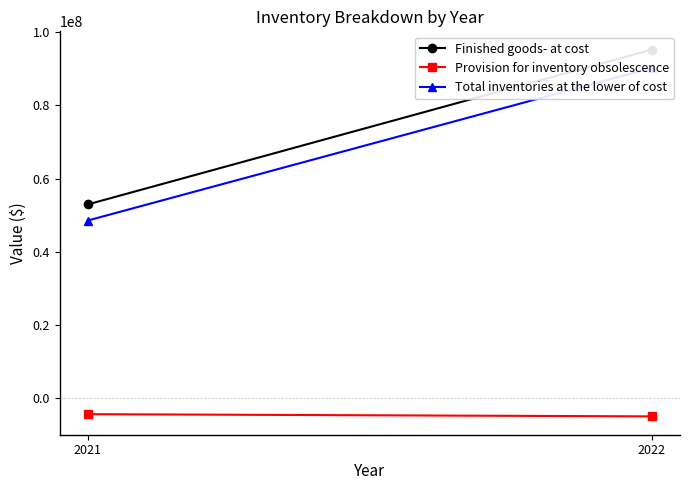

What is the value of the Total inventories at the lower of cost point at the 1st from the left?

90218257